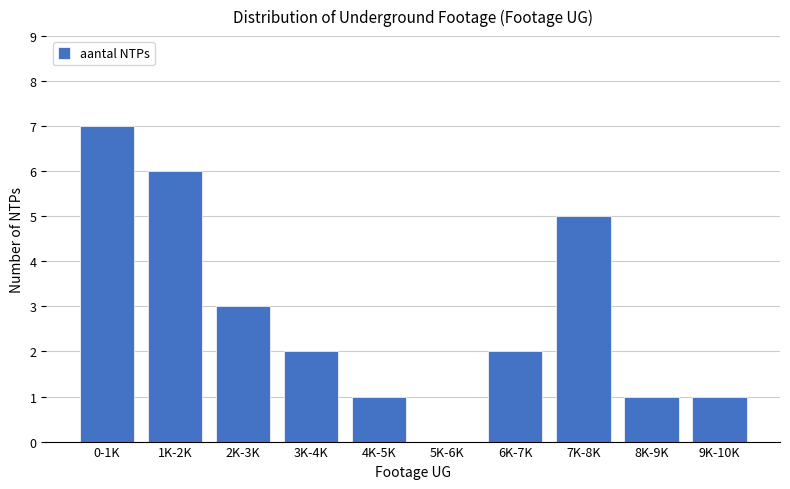

Reading right to left, what are all the values shown in this chart?

9K-10K=1	8K-9K=1	7K-8K=5	6K-7K=2	5K-6K=0	4K-5K=1	3K-4K=2	2K-3K=3	1K-2K=6	0-1K=7